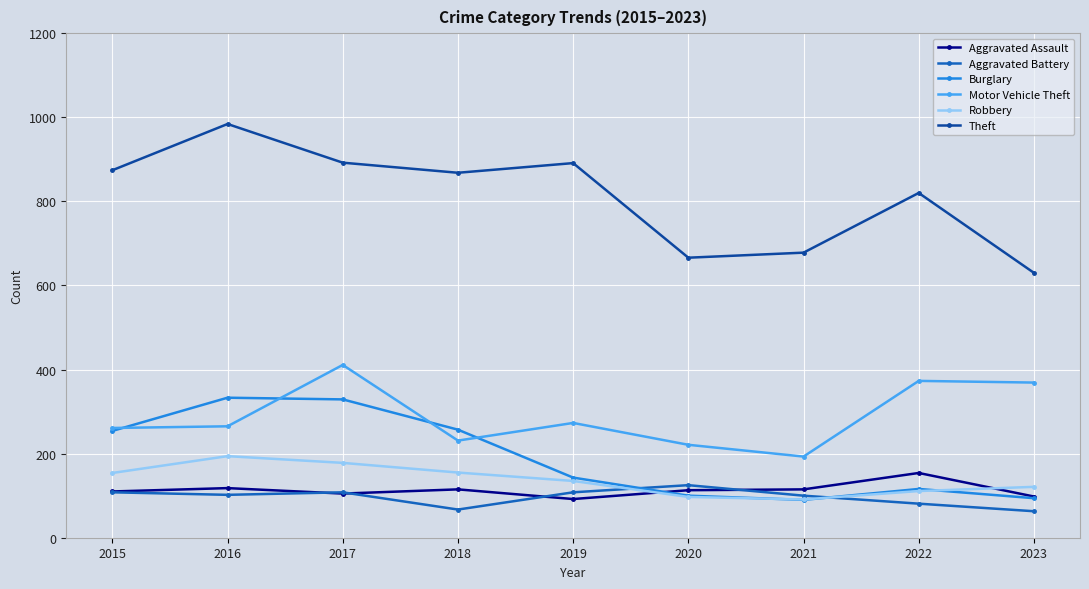

True or false: Robbery and Theft cross at least once.

False